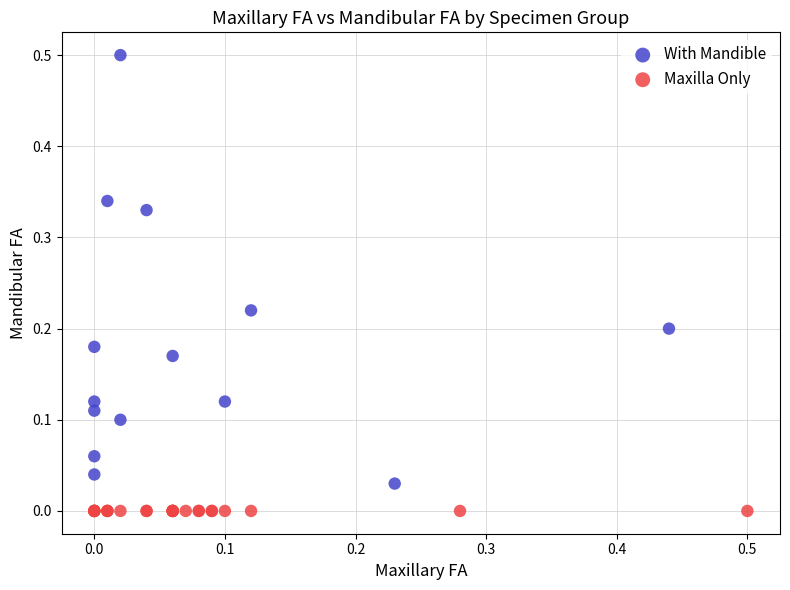

Which series reaches the minimum Y coordinate?

Maxilla Only